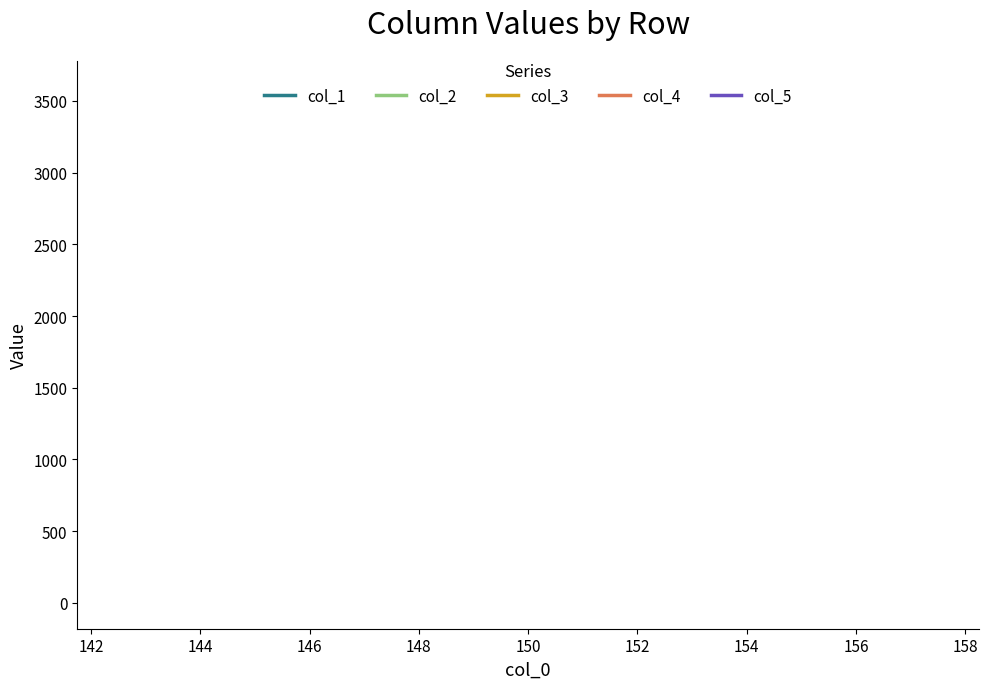

Which series has the largest total across all categories?

col_5